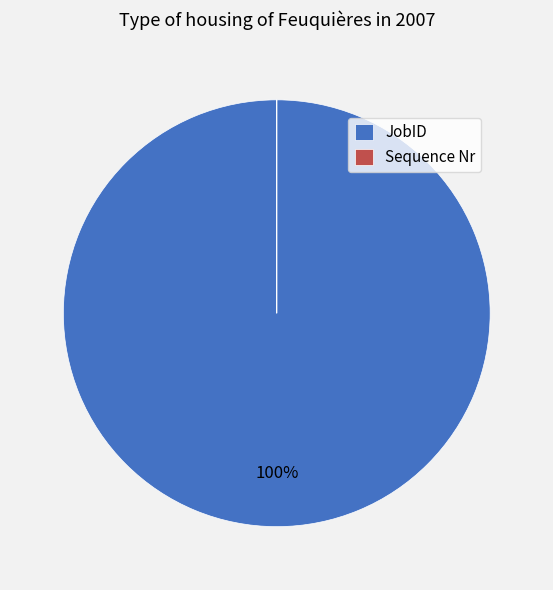

Which category has the biggest portion of the pie?

JobID